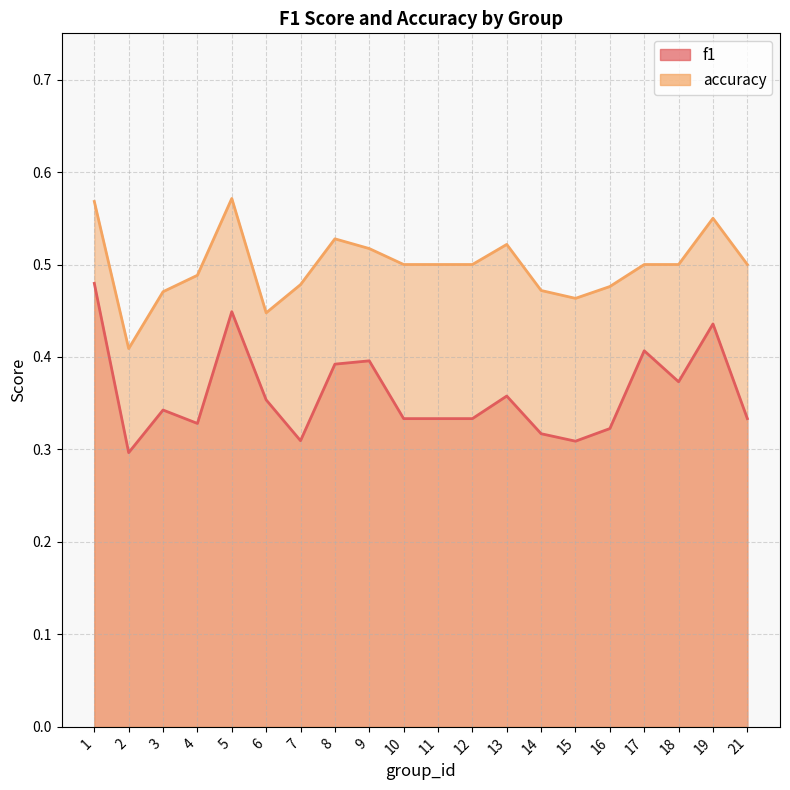

Count the number of data series in this chart.

2